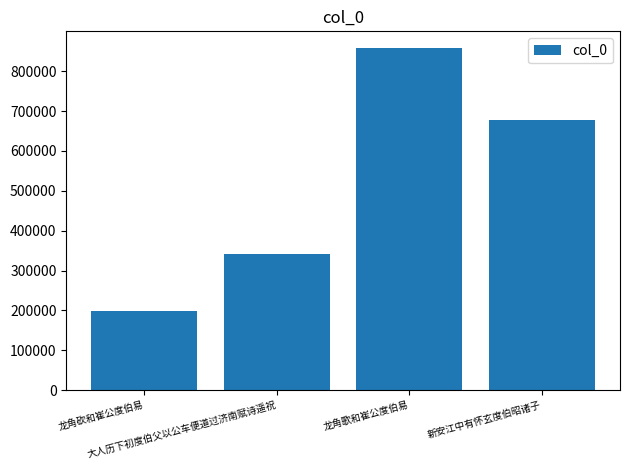

Which category has the lowest value across all series?

龙角砍和崔公度伯易